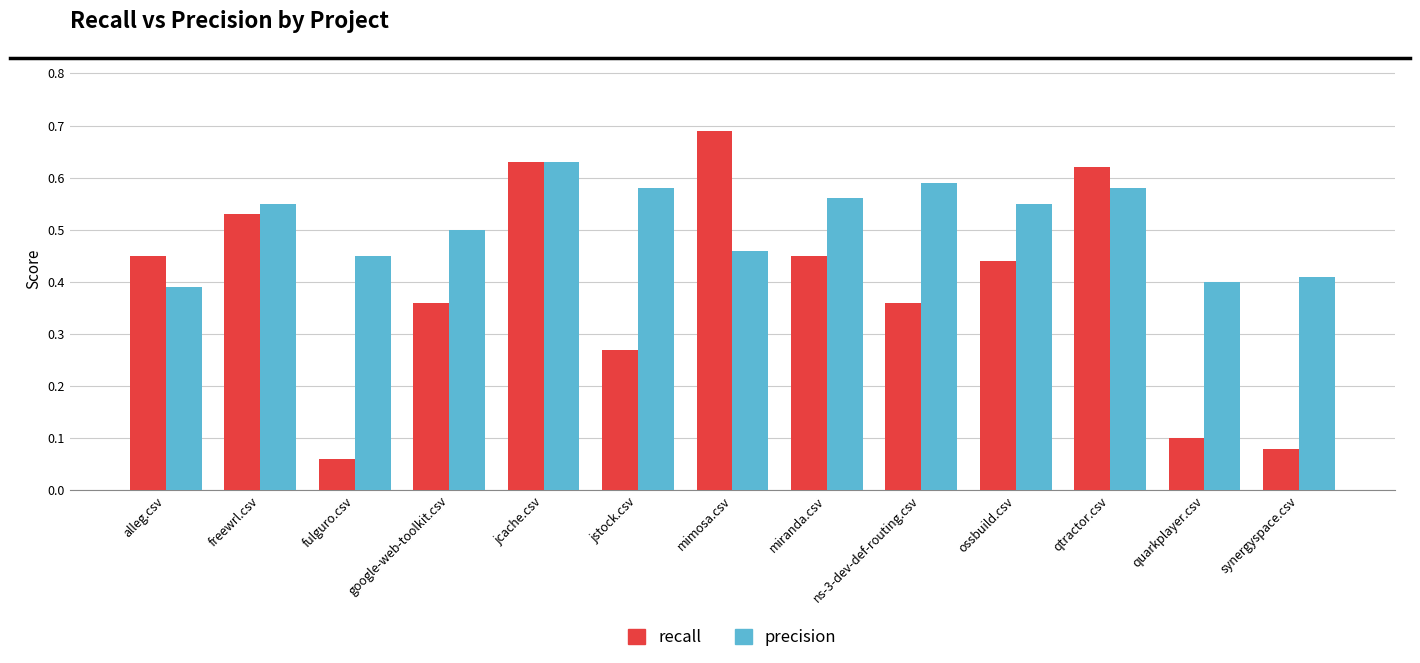

Does the chart contain stacked bars?

No